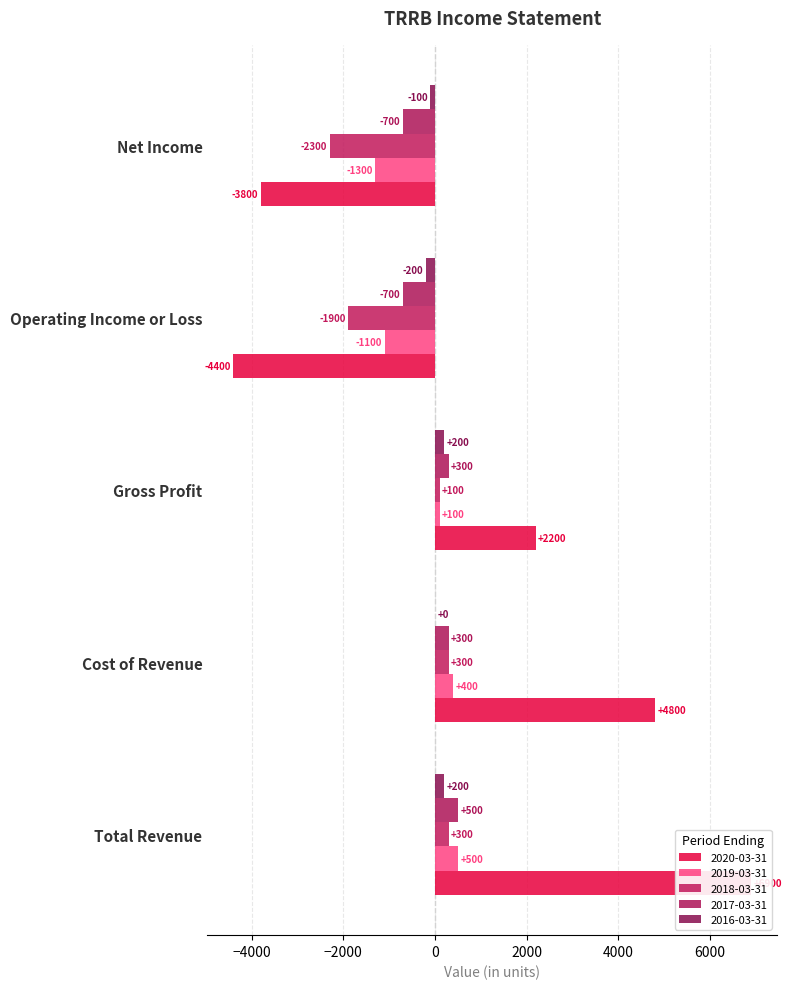

At which category is the sum across all series the highest?

Total Revenue